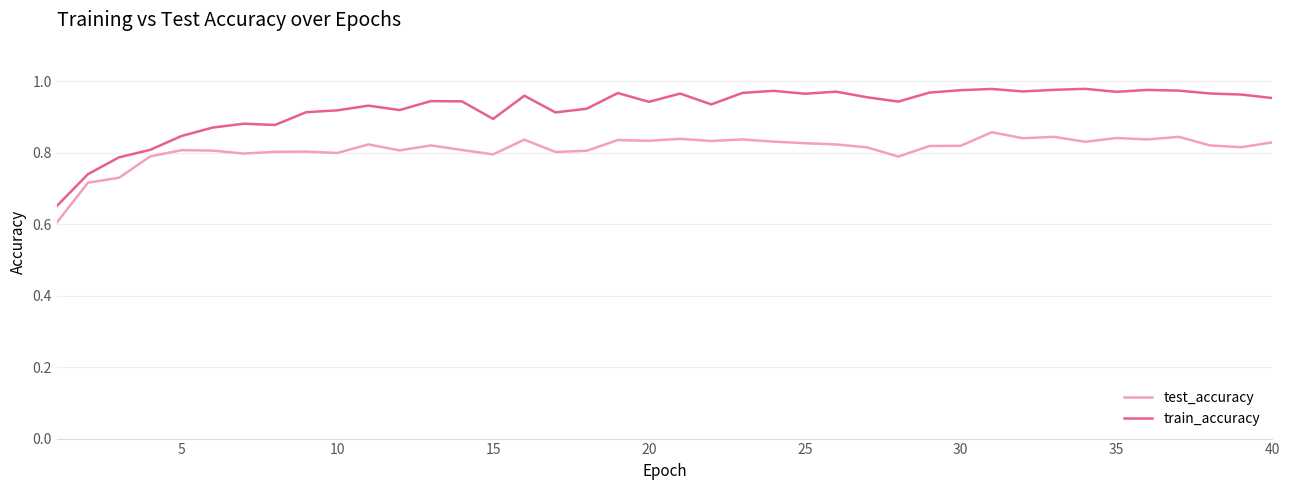

Is this an area chart (filled region under the line)?

No